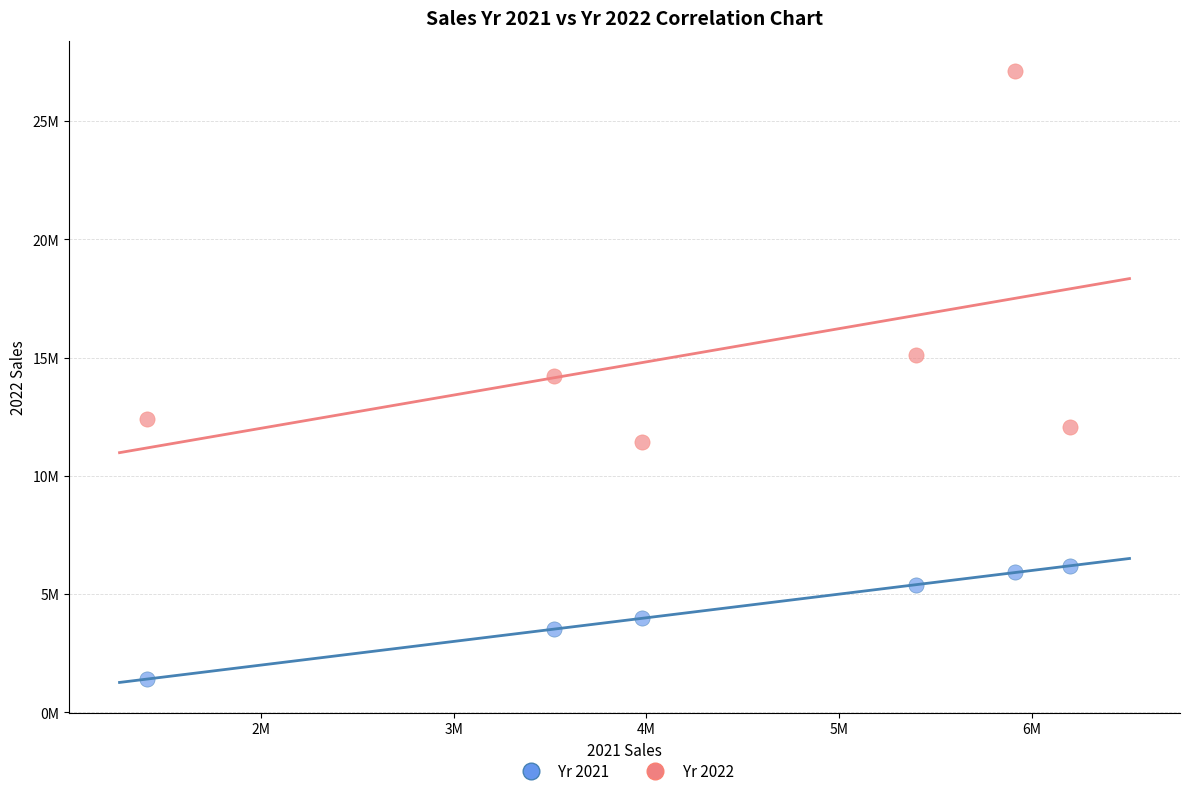

Which series reaches the maximum Y coordinate?

Yr 2022